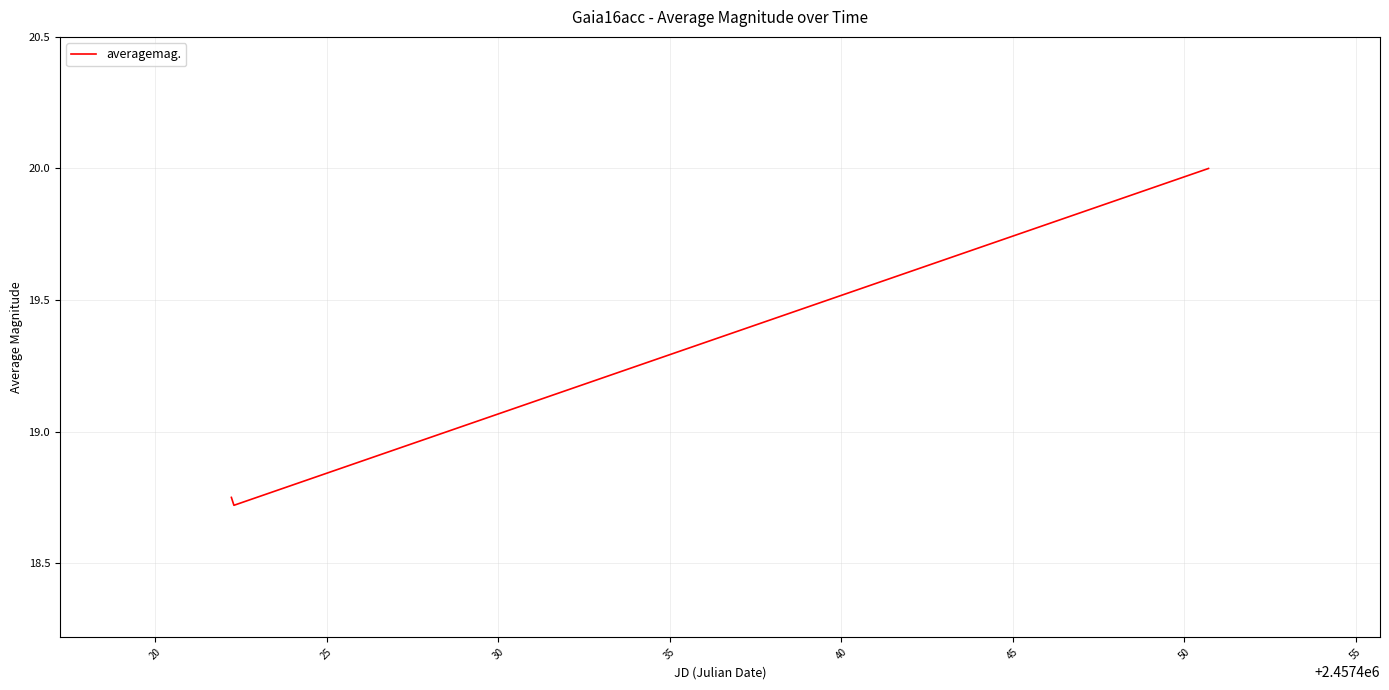

How many lines are shown in the chart?

1